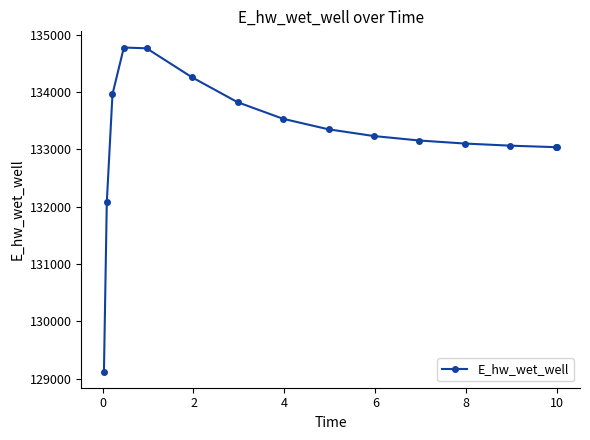

What is the difference between the second highest and second lowest values?

2688.6